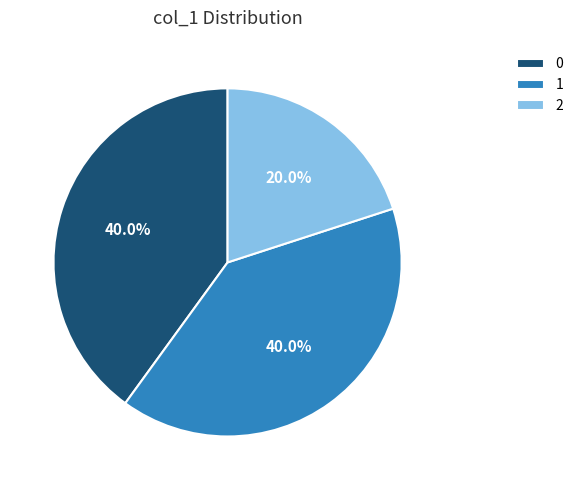

Is there any slice that represents more than half of the pie?

No